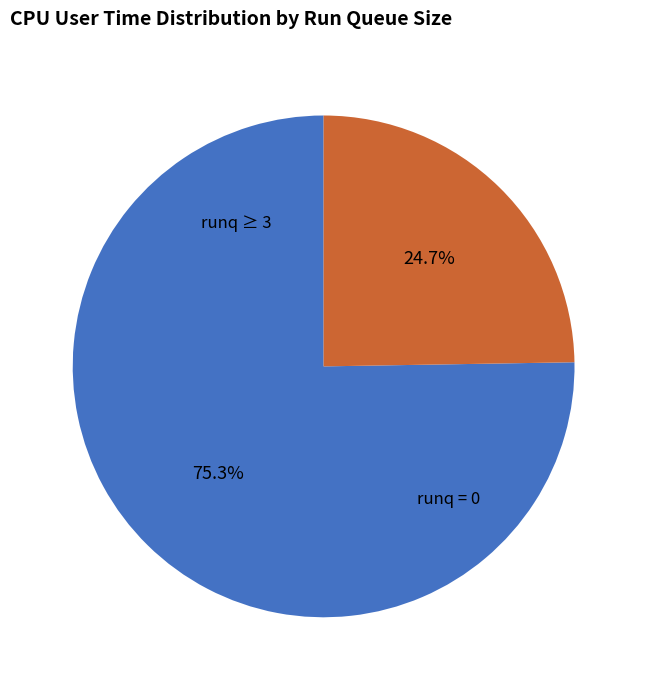

Is there any slice that represents more than half of the pie?

Yes